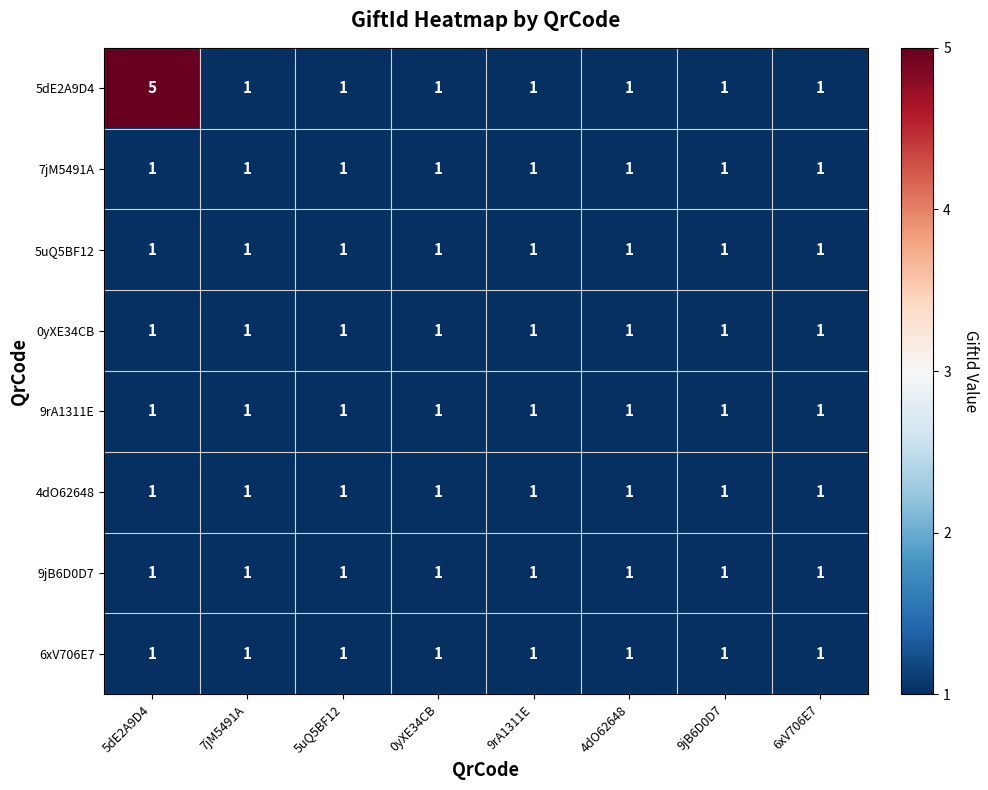

What is the minimum value shown in the chart?

1